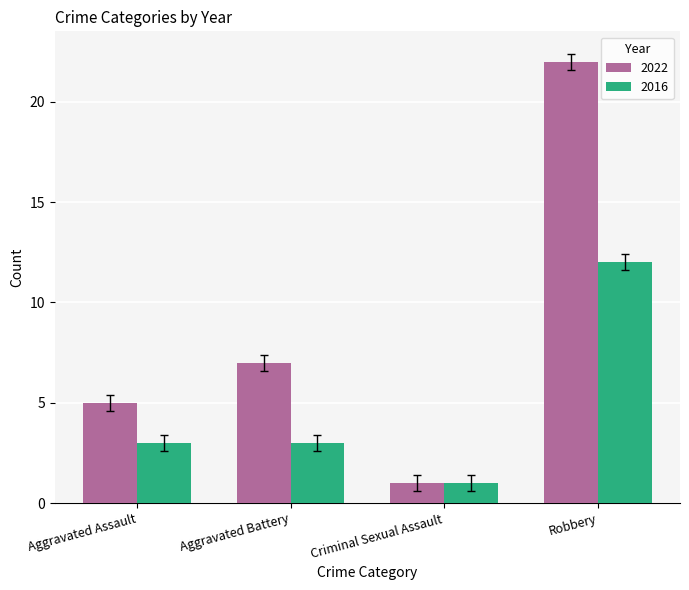

What position from the left is Aggravated Assault?

1